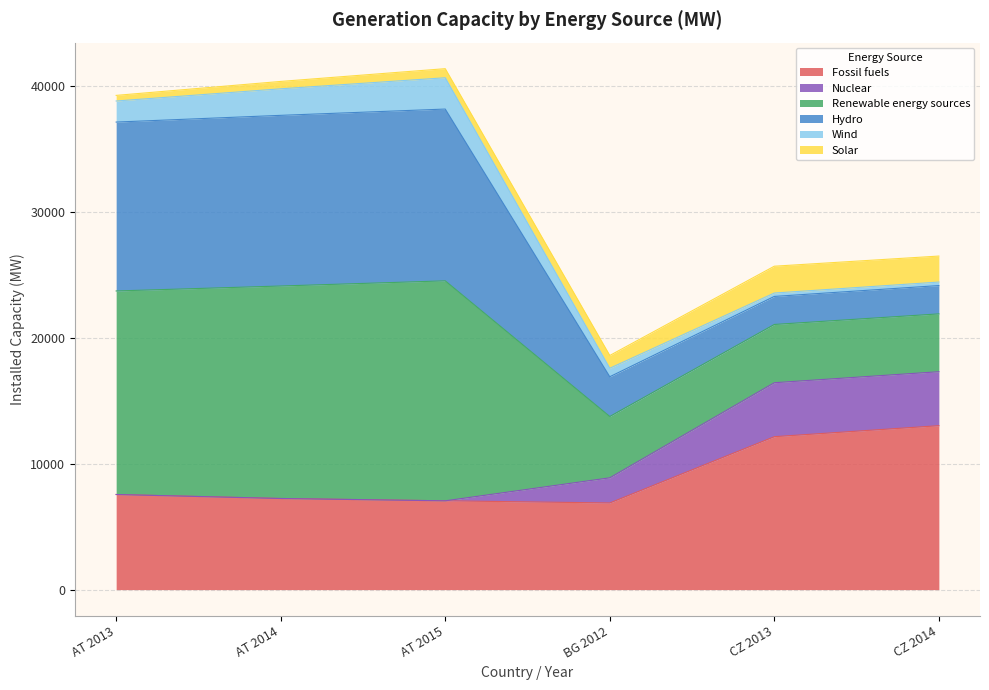

True or false: Renewable energy sources and Solar cross at least once.

False